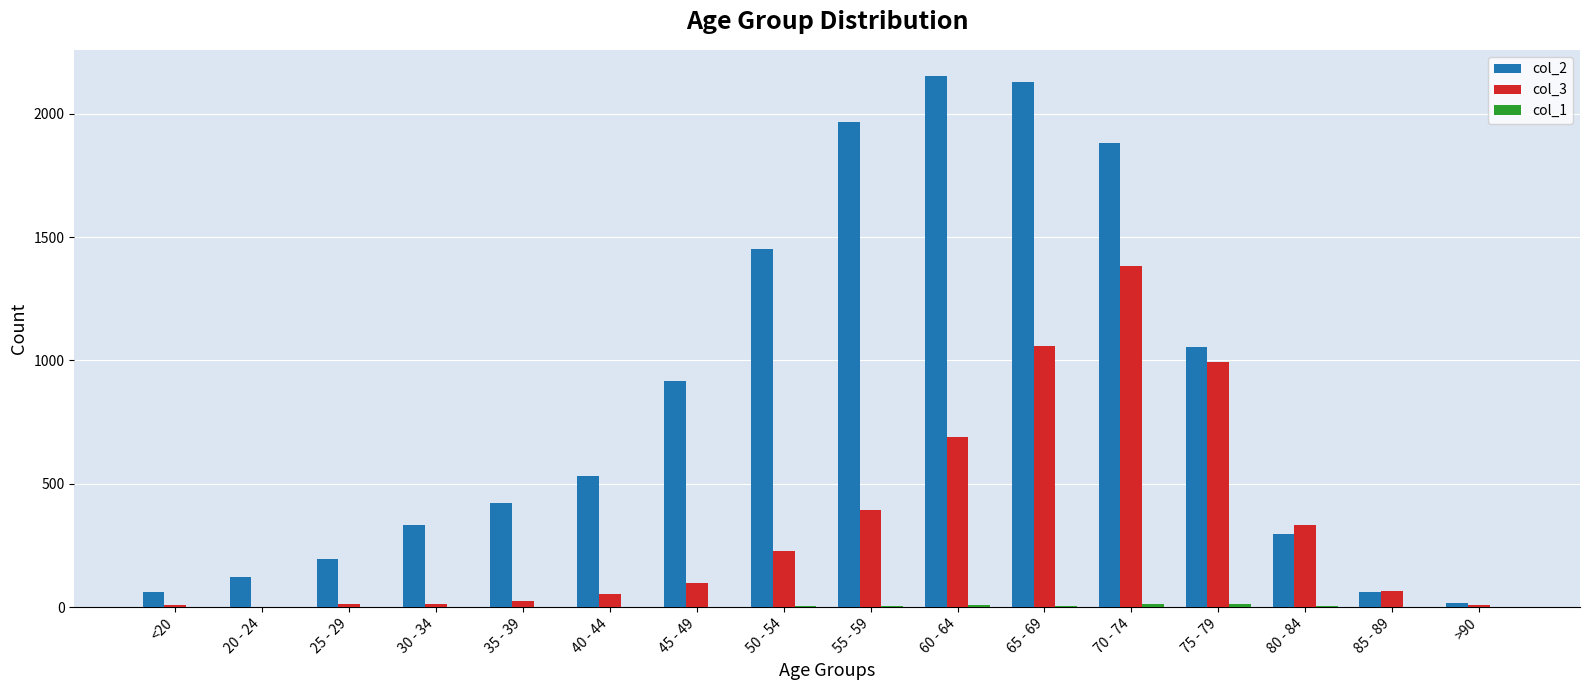

Is the value of col_3 at 50 - 54 greater than the value of col_2 at <20?

Yes